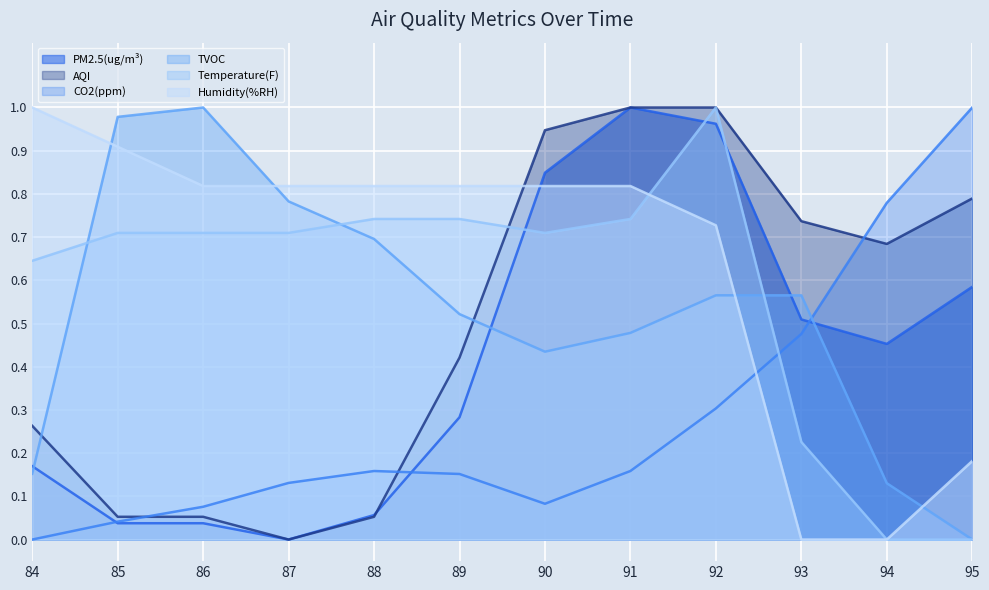

The value of CO2(ppm) at 91 is 0.1. True or false?

False